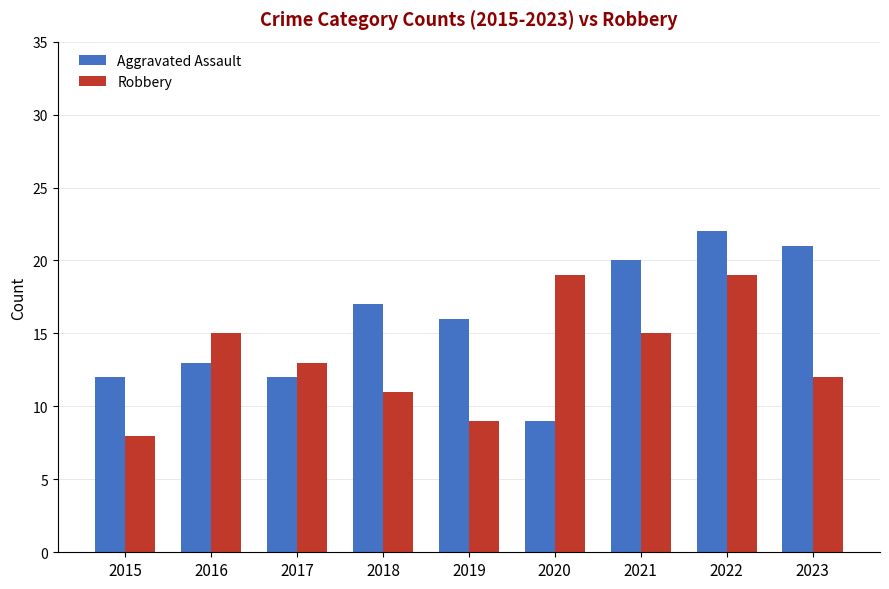

What are all the series names shown in the legend?

Aggravated Assault, Robbery